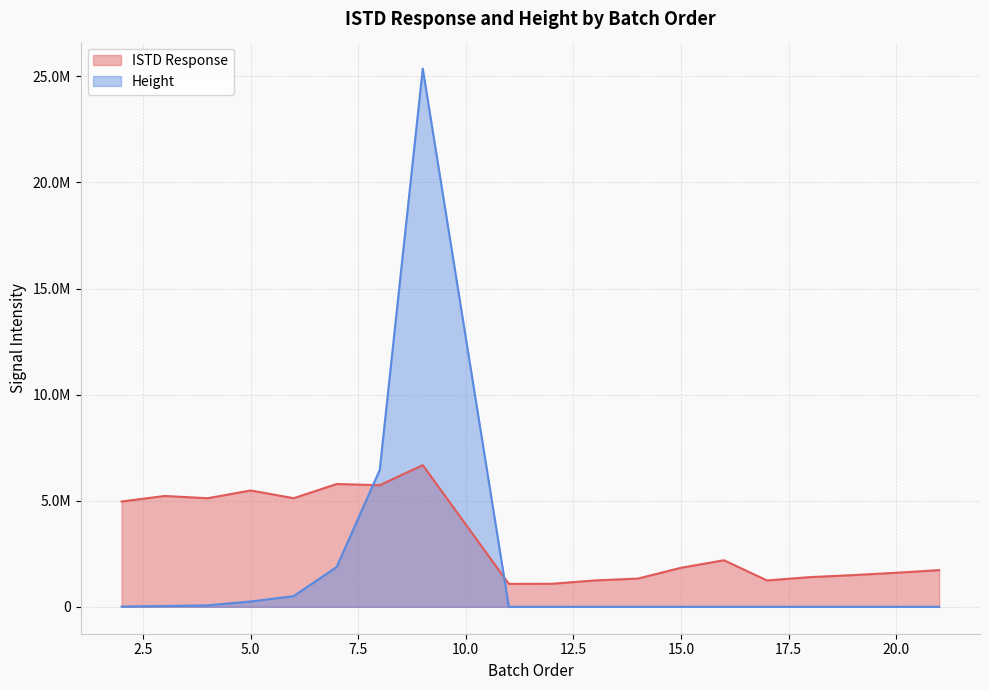

Is it true that ISTD Response equals 690424 at 18?

False